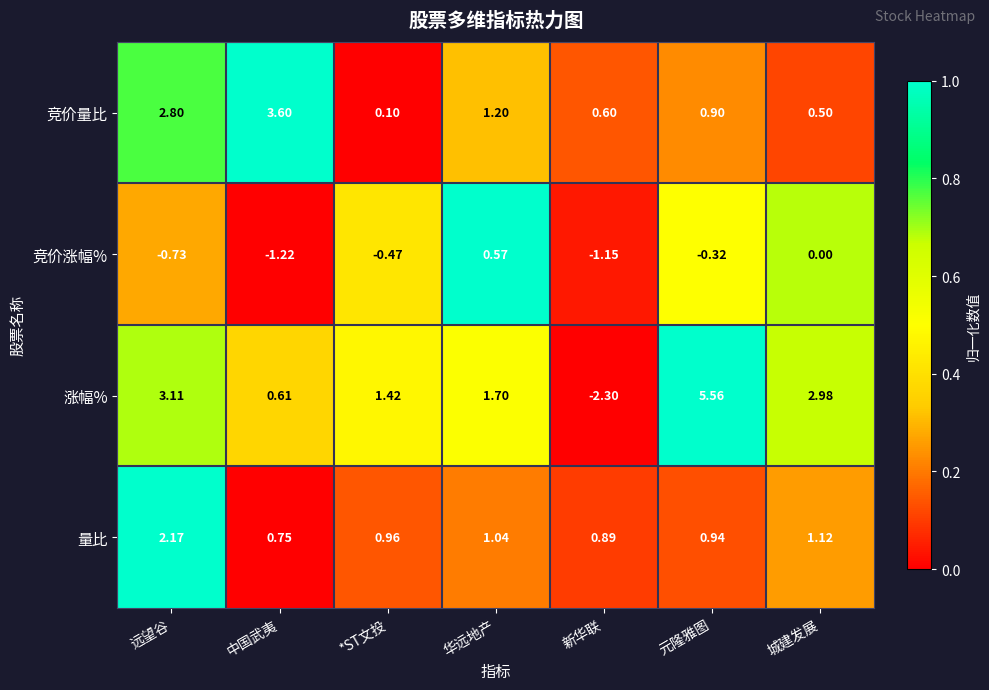

Between 远望谷 and 新华联, which series saw the biggest shift?

涨幅%